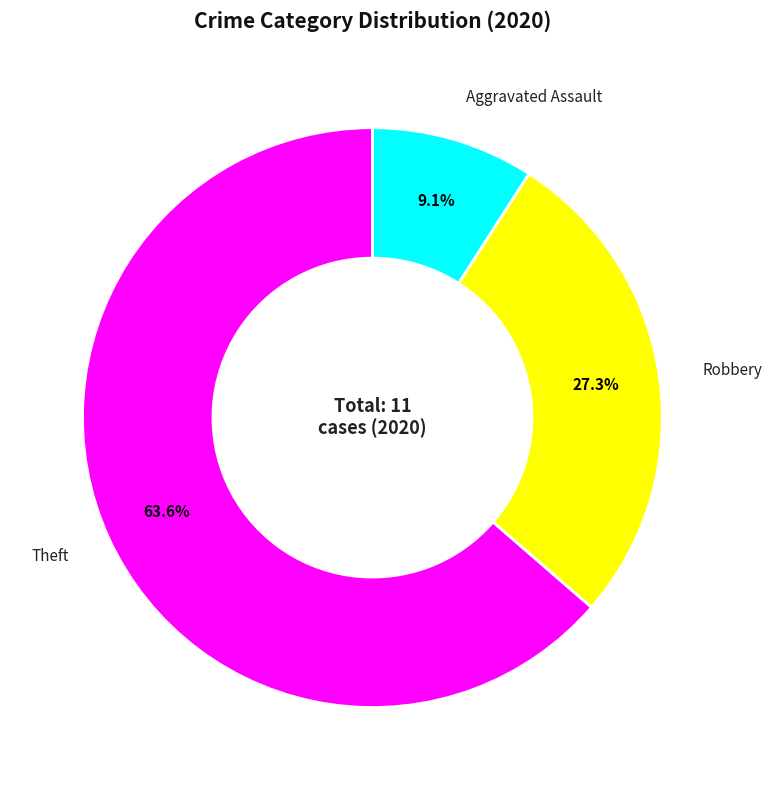

Which slice is the largest?

Theft